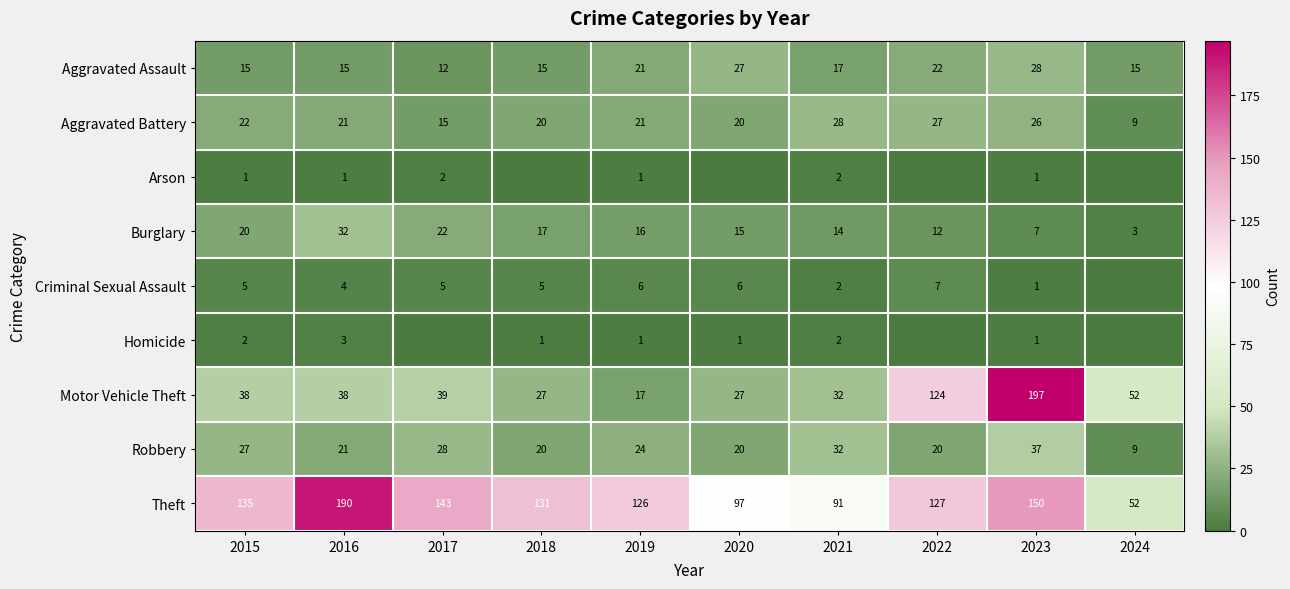

What is the average value of the Robbery series?

24